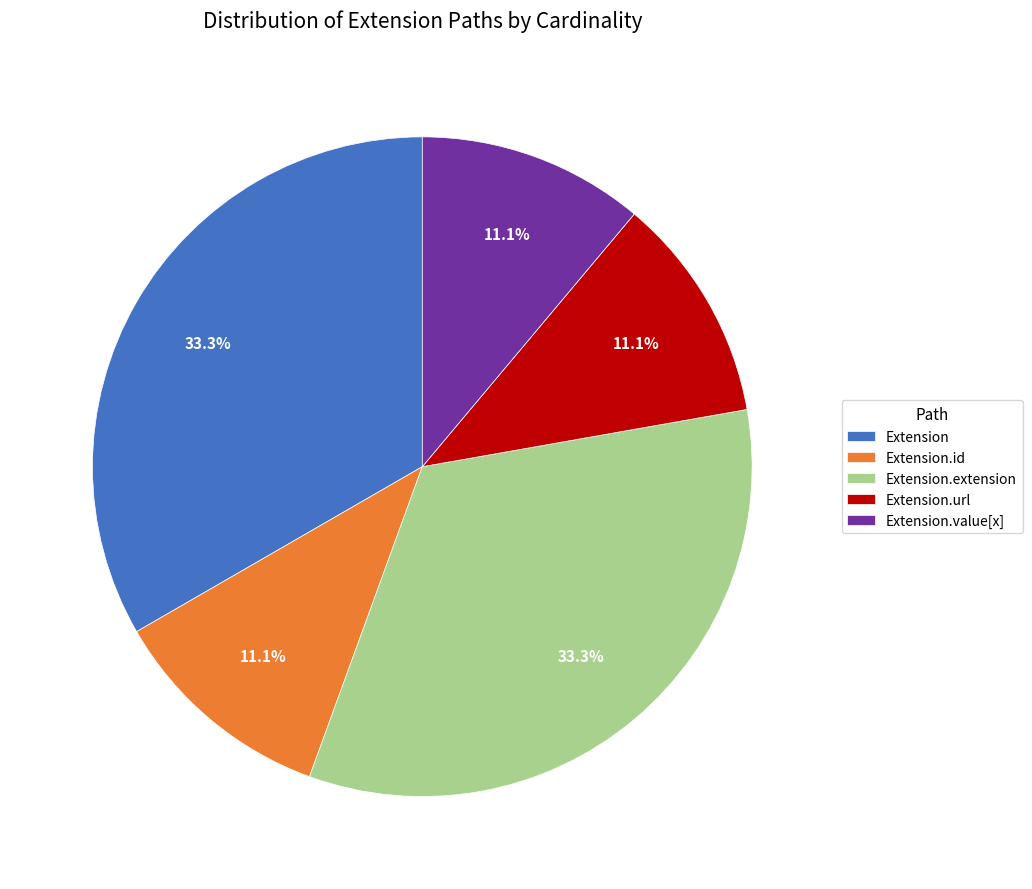

Count the number of slices in the pie.

5